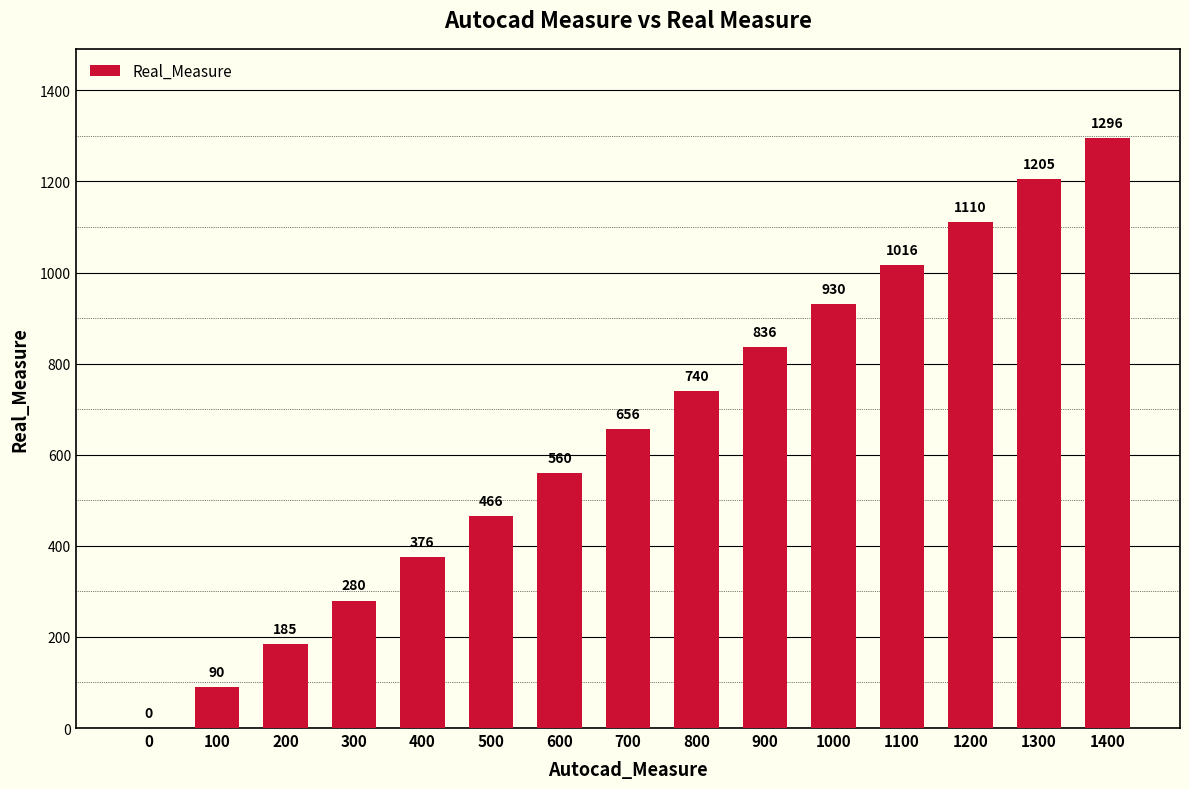

Which has a higher value, 600 or 1400?

1400